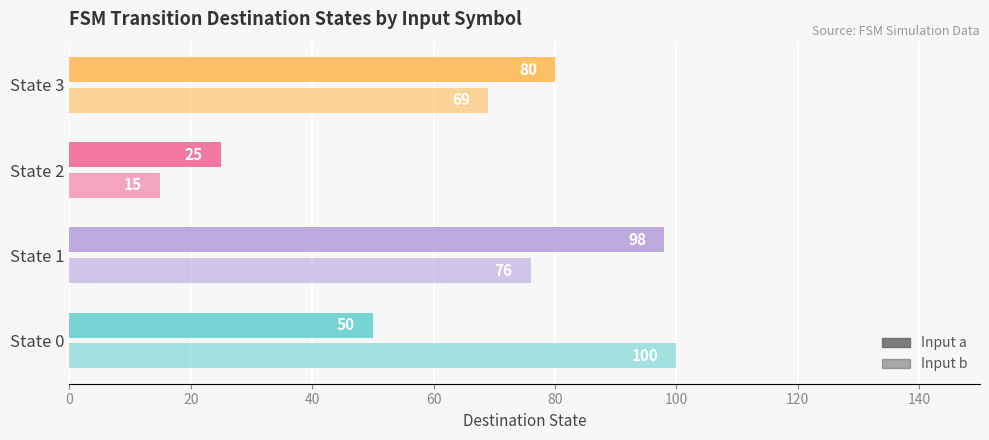

Which series has the widest spread of values?

Input b